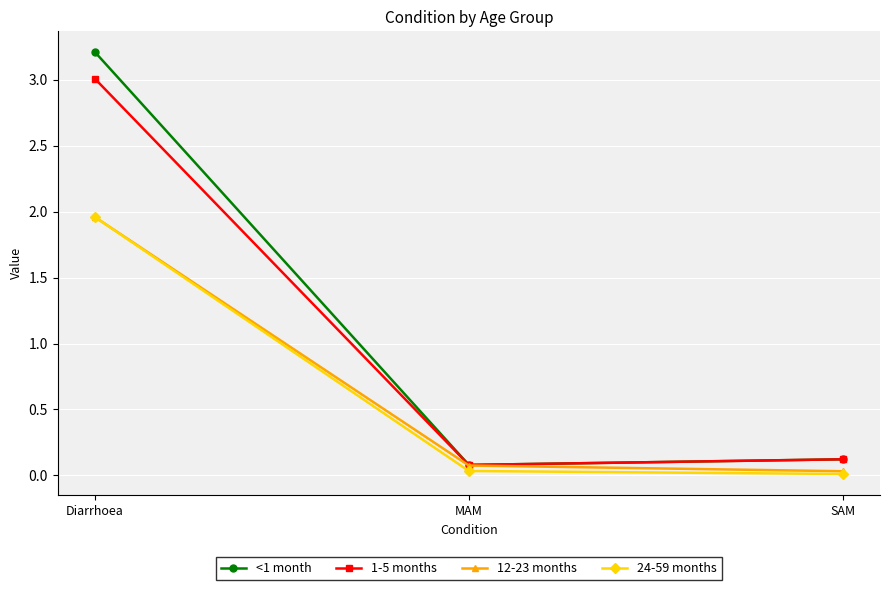

Which label corresponds to the largest value in the chart?

Diarrhoea